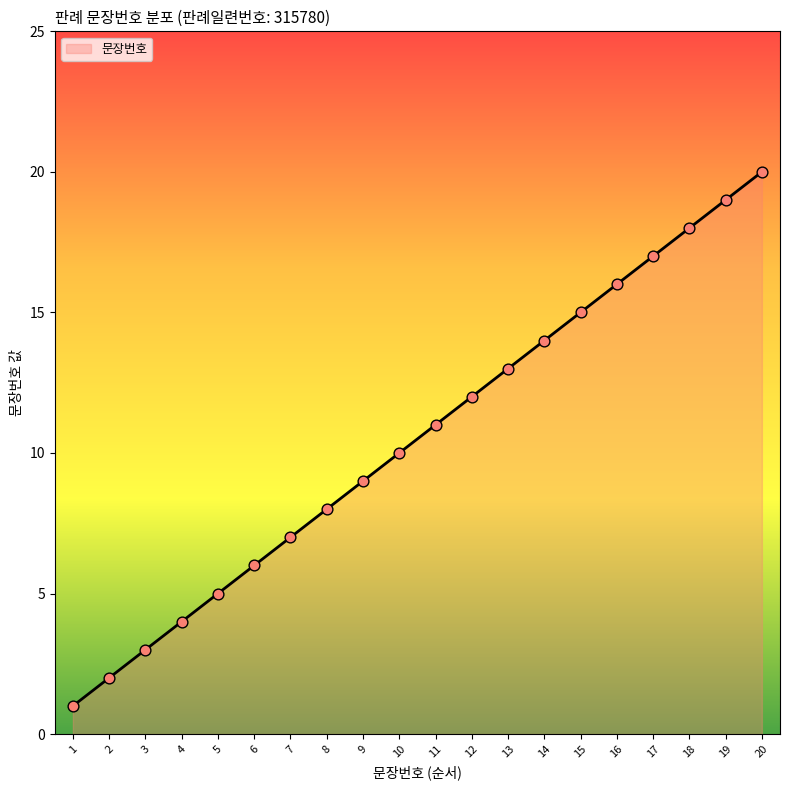

What is the ratio of the value at 12 to the value at 18?

0.7